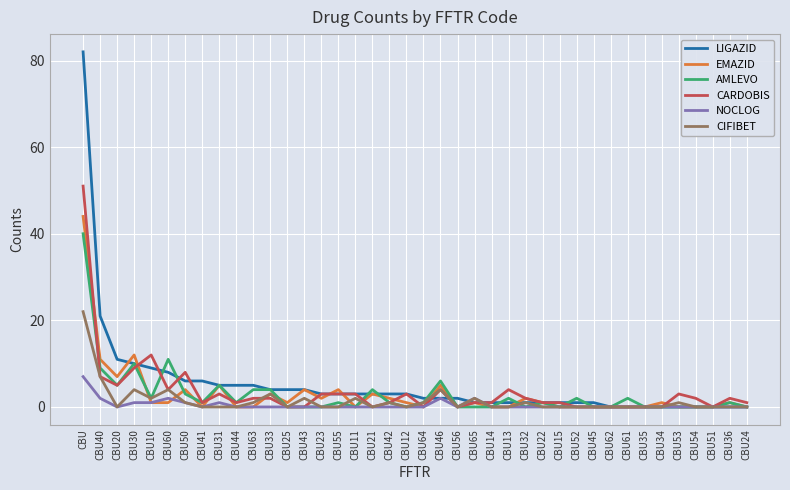

Between which two adjacent categories do AMLEVO and EMAZID first intersect?

CBU30 and CBU10